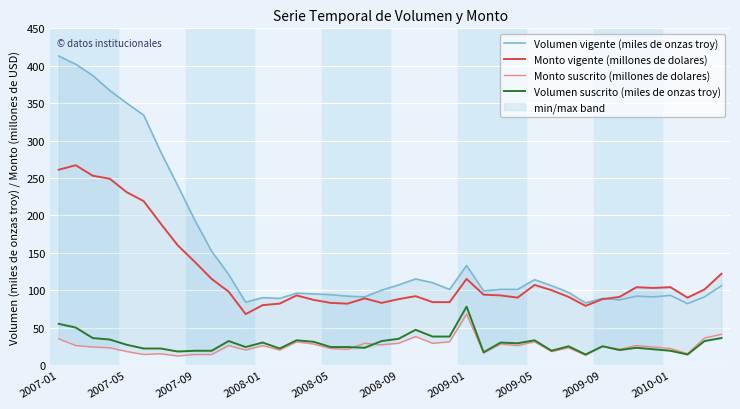

What is the difference between the maximum and minimum values in the Monto vigente (millones de dolares) series?

199